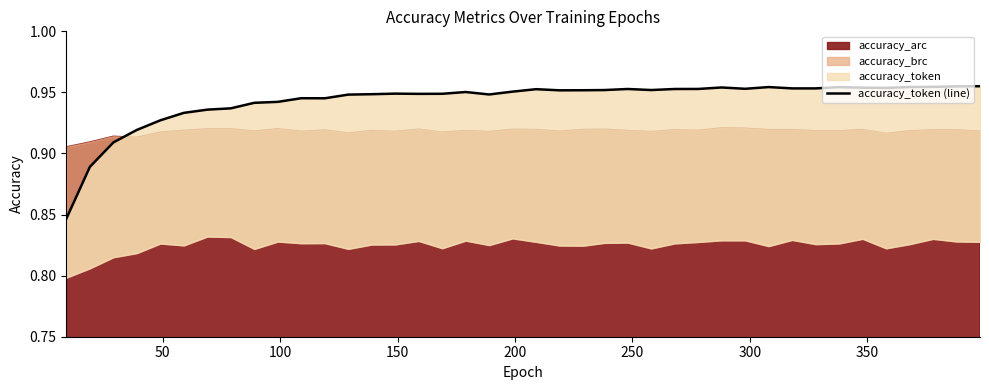

True or false: there are more than 1 points higher than both neighbors.

True